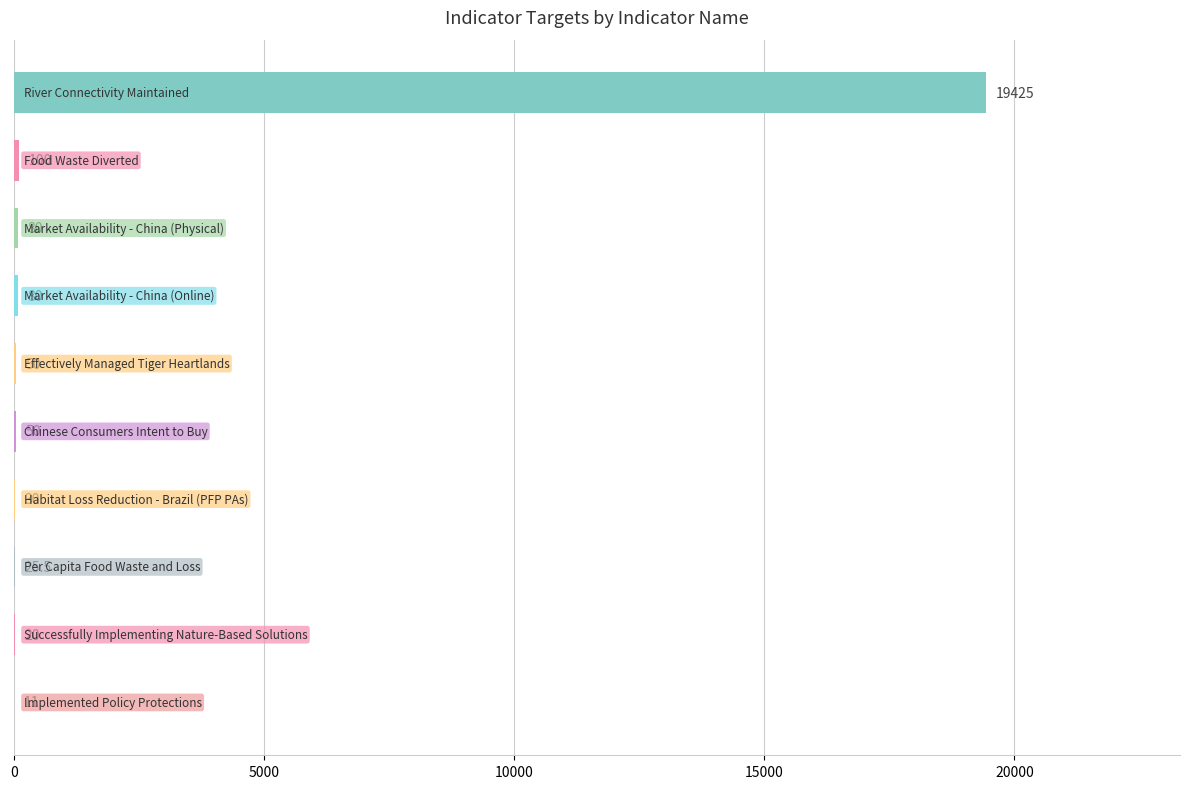

What is the maximum value shown in the chart?

19425.0